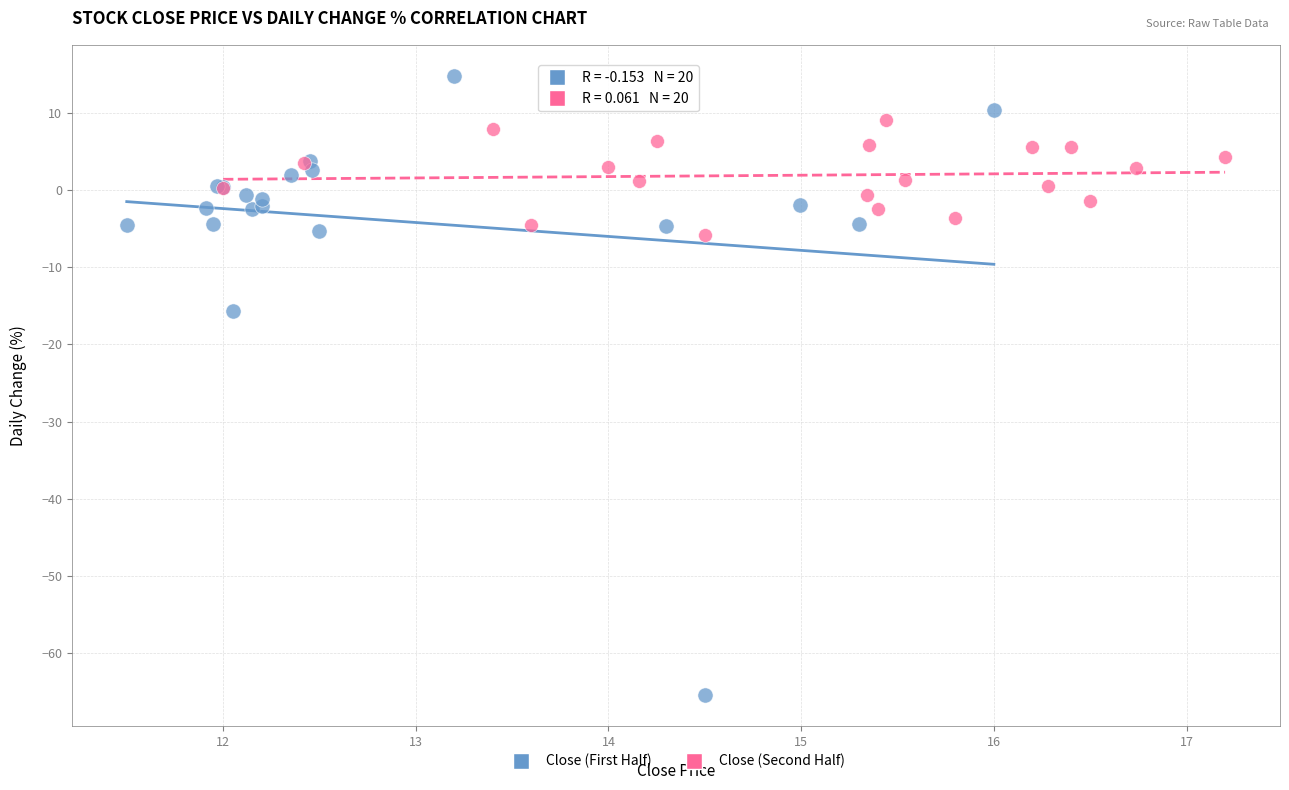

Which series reaches the minimum Y coordinate?

Close (First Half)